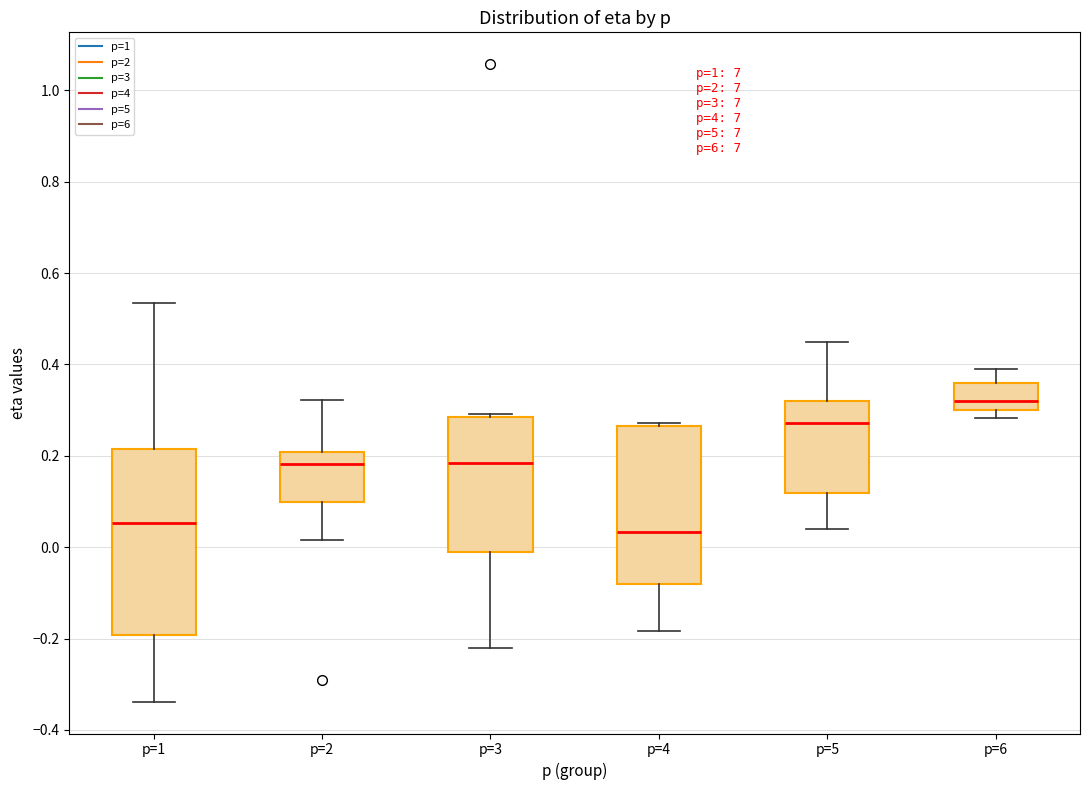

Reading left to right, transcribe this box plot: for each box, give where its median line is, the range the box spans, and where its two whiskers end, as read against the y-axis. The values are not printed on the chart, so give them approximately, as read against the axis.

p=1: median 0.06, box -0.20 to 0.22, whiskers -0.34 to 0.54
p=2: median 0.18, box 0.10 to 0.20, whiskers 0.02 to 0.32
p=3: median 0.18, box -0.02 to 0.28, whiskers -0.22 to 0.30
p=4: median 0.04, box -0.08 to 0.26, whiskers -0.18 to 0.28
p=5: median 0.28, box 0.12 to 0.32, whiskers 0.04 to 0.44
p=6: median 0.32, box 0.30 to 0.36, whiskers 0.28 to 0.40